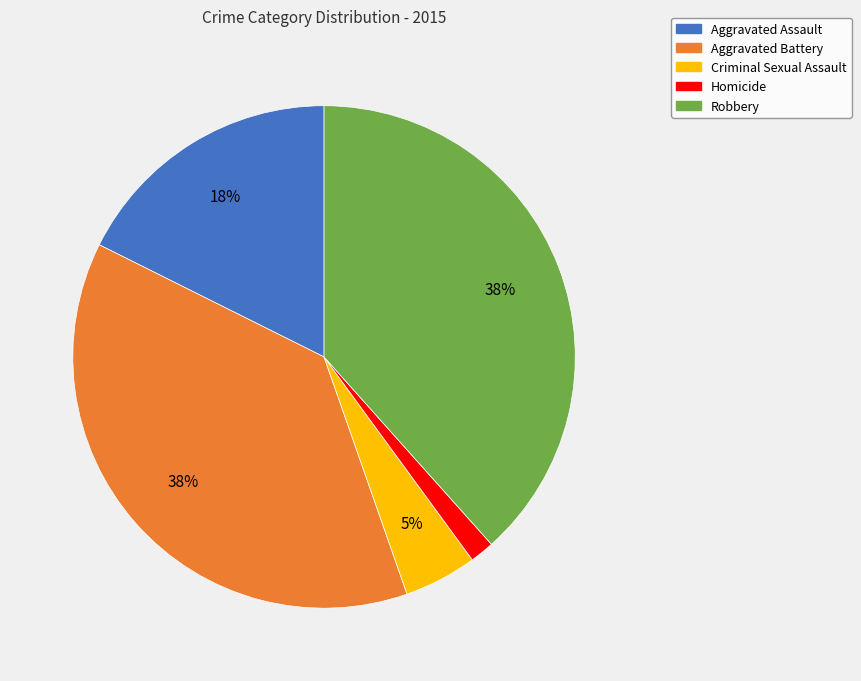

Do Aggravated Assault and Criminal Sexual Assault together represent more than half of the pie?

No